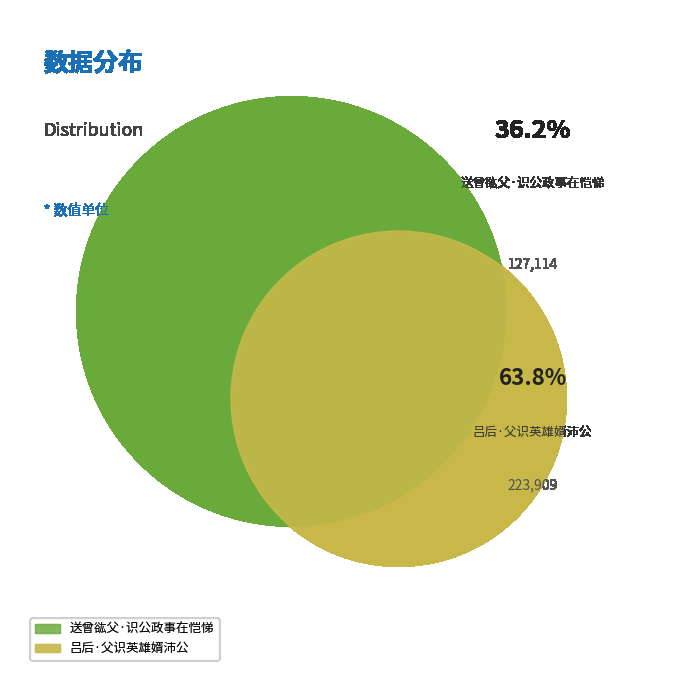

What is the ratio of the value at 送曾谹父·识公政事在恺悌 to the value at 吕后·父识英雄婿沛公?

0.6